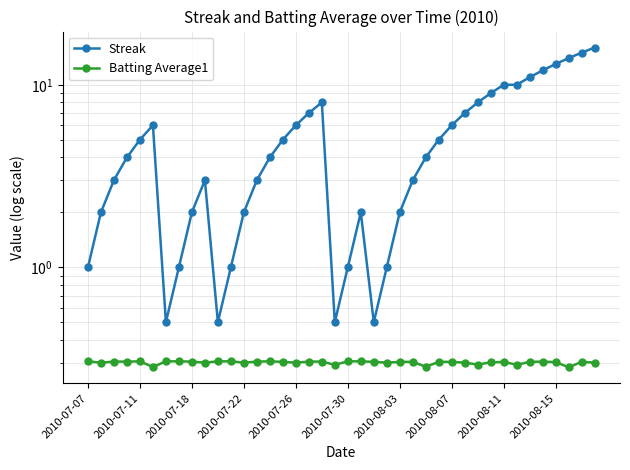

What is the minimum value for Batting Average1?

0.3